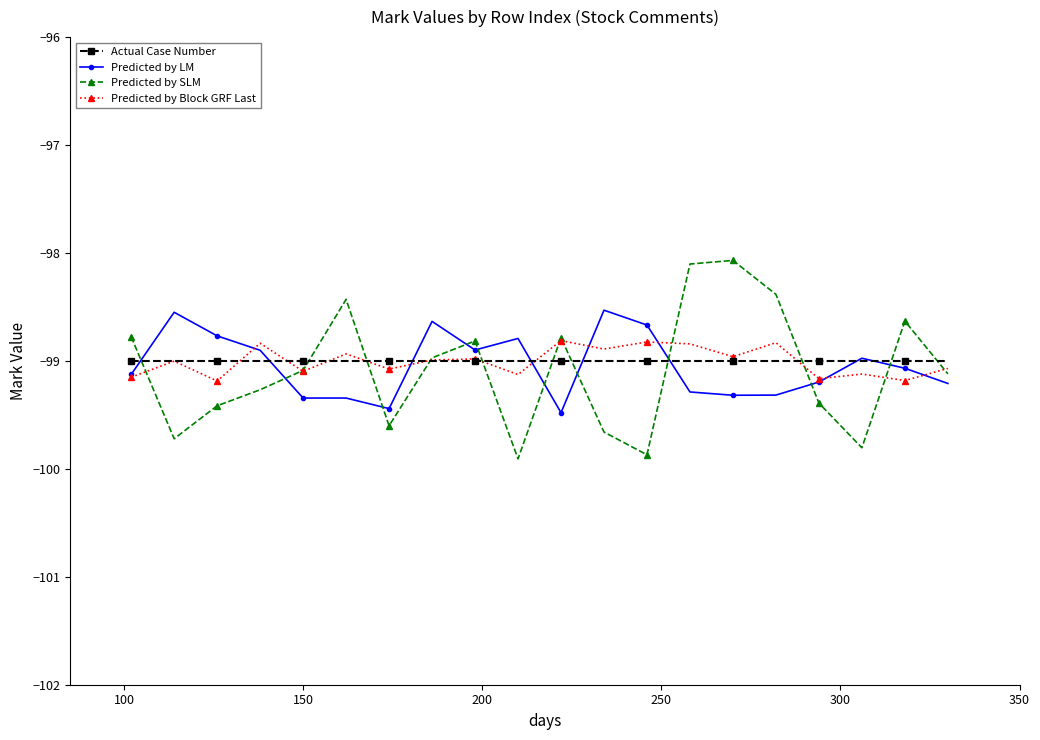

What is the maximum value for Predicted by LM?

-98.5